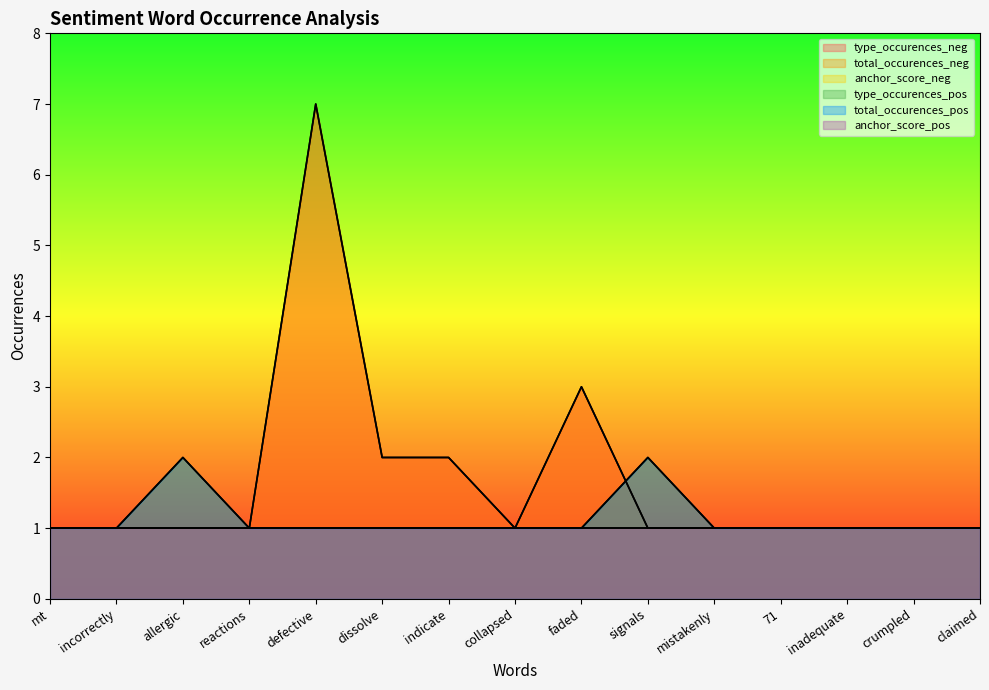

Where is the first local maximum for type_occurences_neg?

defective